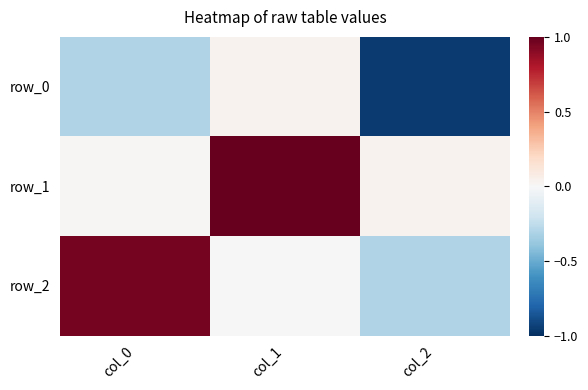

Reading left to right, transcribe all the data shown in this chart.

row_0: -0.3	0.0	-1.0
row_1: 0.0	1.0	0.0
row_2: 1.0	-0.0	-0.3